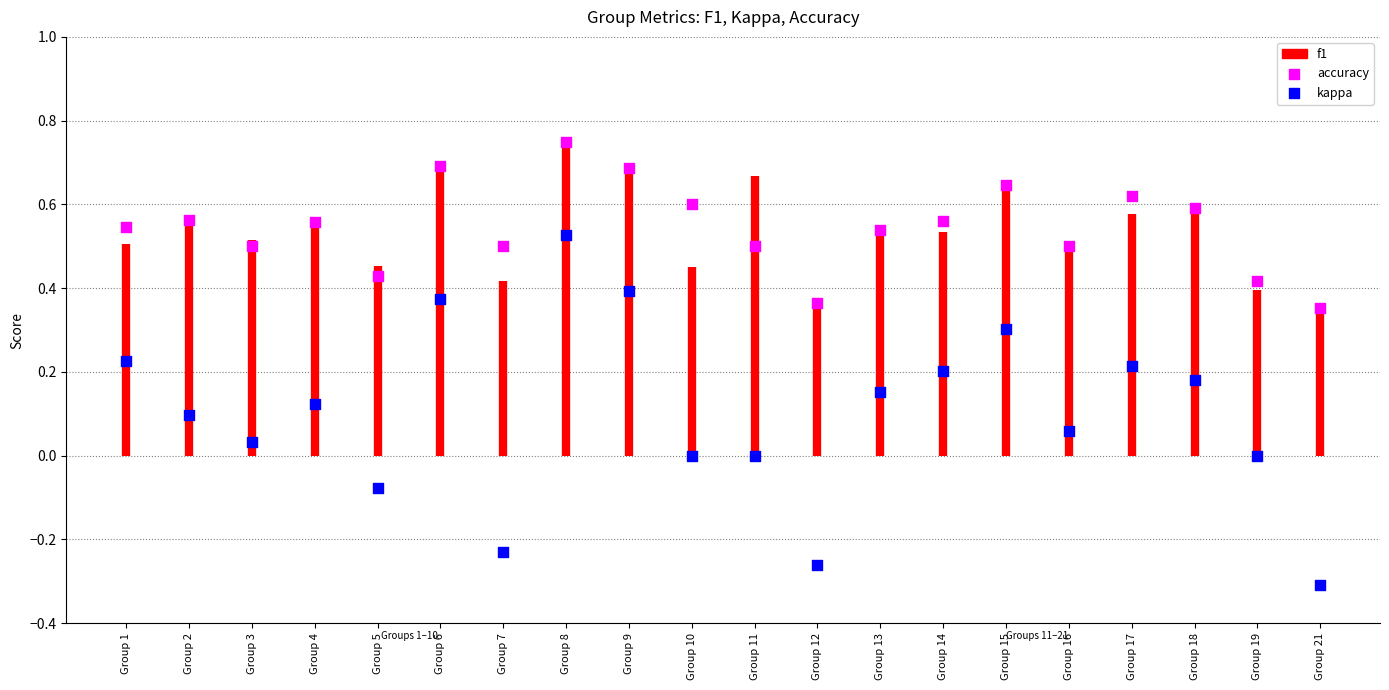

Which series has the widest spread of Y values?

kappa